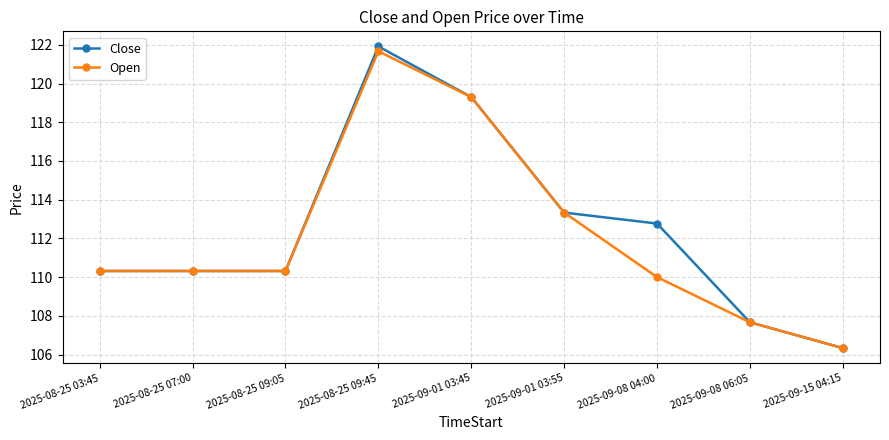

What is the maximum value for Close?

121.9